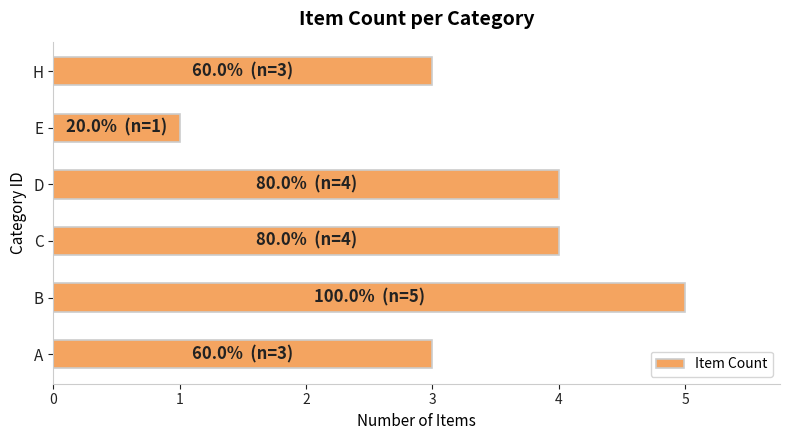

Reading bottom to top, what are all the values shown in this chart?

A=3	B=5	C=4	D=4	E=1	H=3